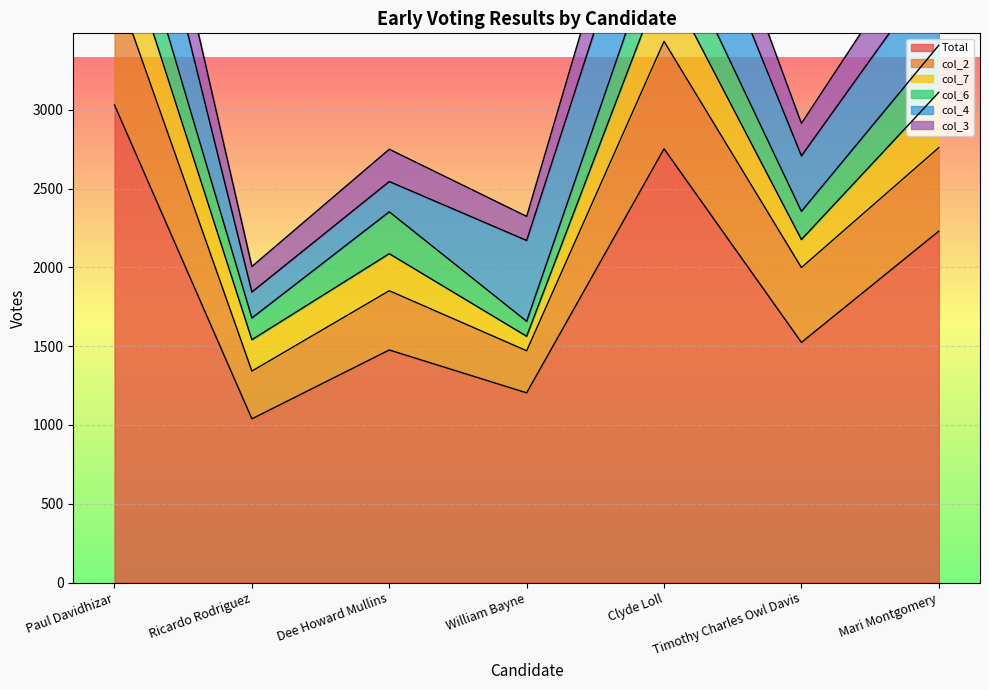

What is the difference between the Total values at Ricardo Rodriguez and Paul Davidhizar?

1992